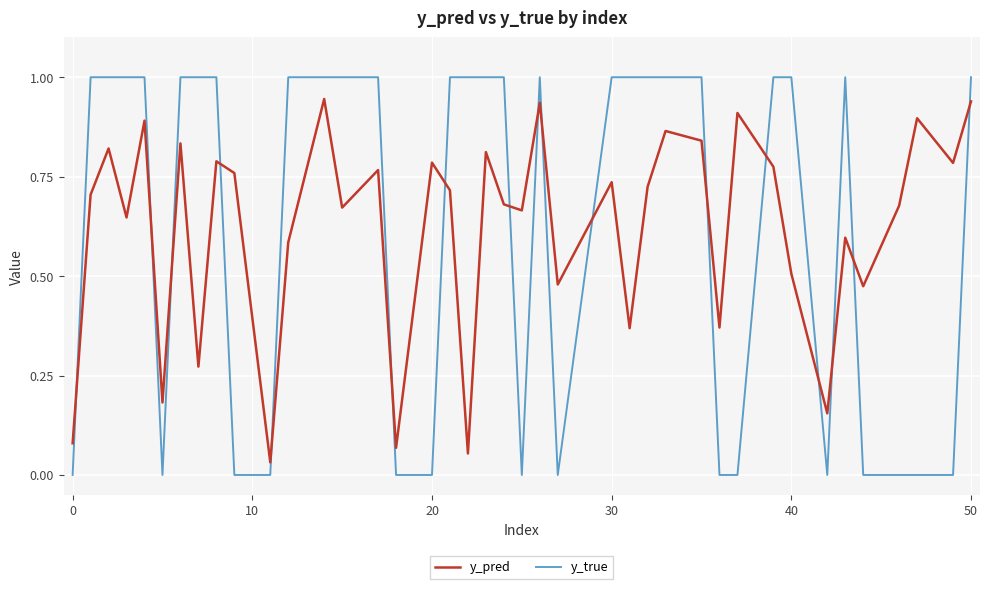

What is the difference between the maximum and minimum values in the y_true series?

1.0